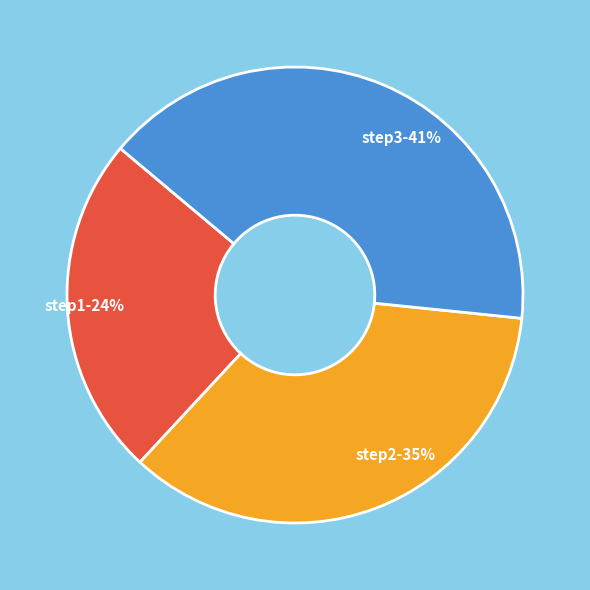

Which has a higher value, step2 or step1?

step2